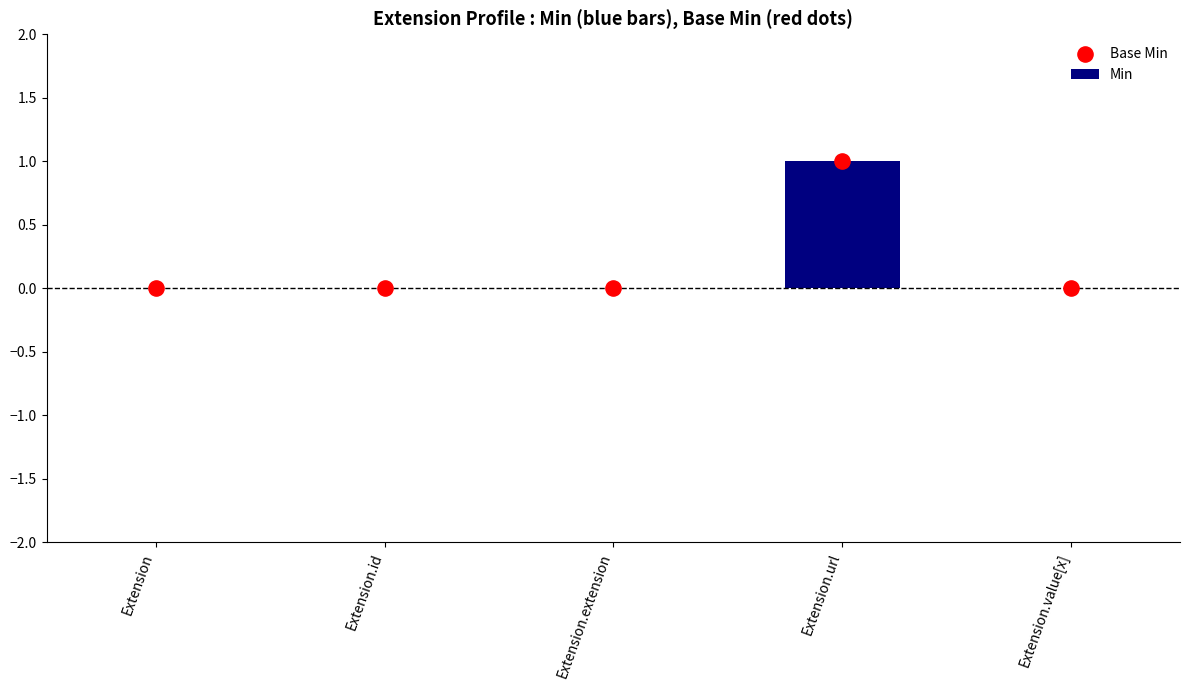

Which series has the largest total across all categories?

Min